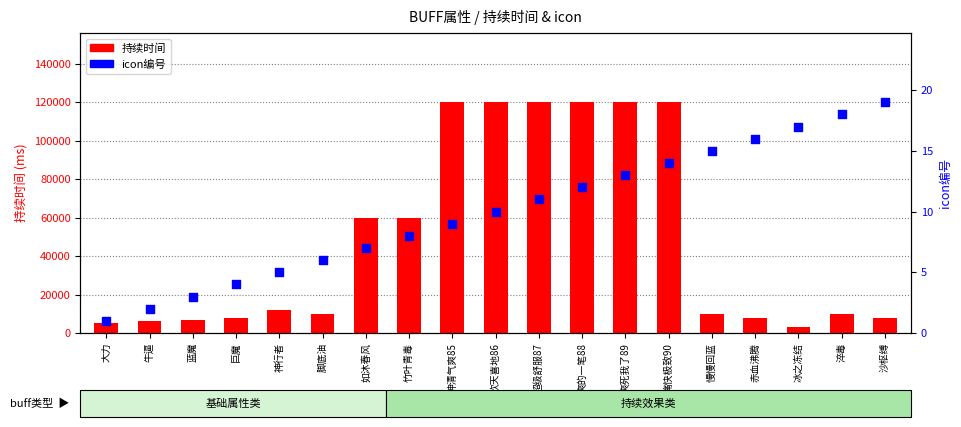

Which series has the largest Y range (max minus min)?

持续时间